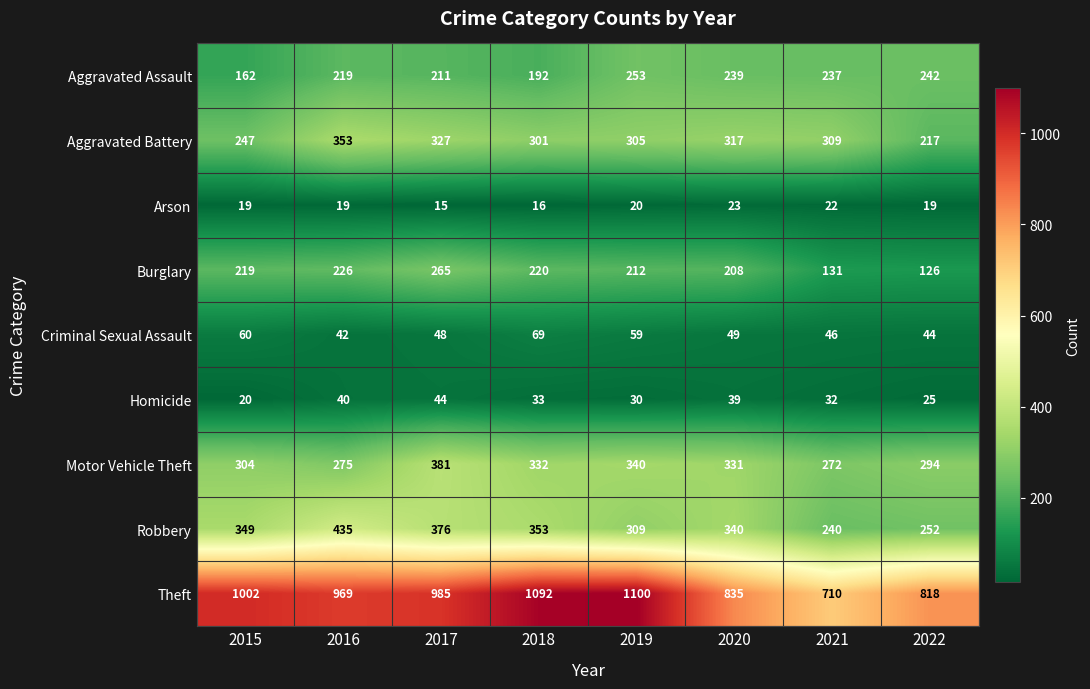

Is the value of Criminal Sexual Assault at 2022 greater than the value of Aggravated Battery at 2019?

No